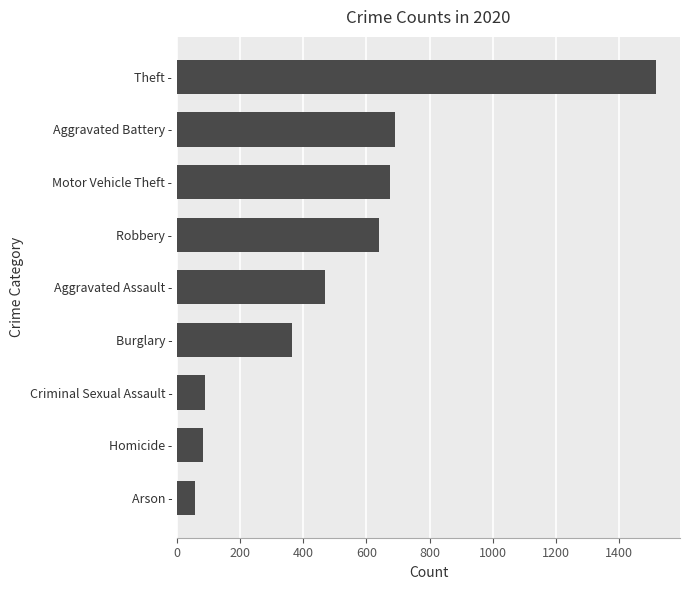

What is the change in value from Criminal Sexual Assault - to Burglary -?

+274